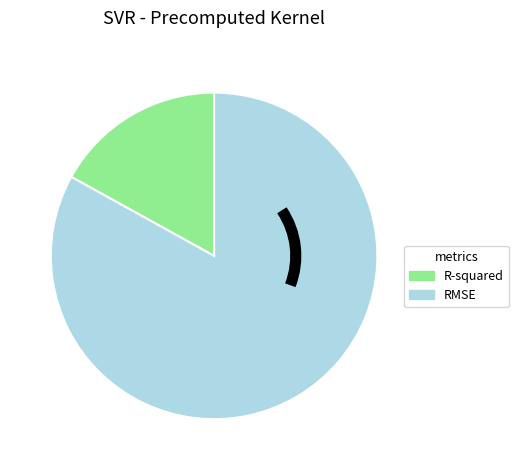

Which slice is the largest?

RMSE